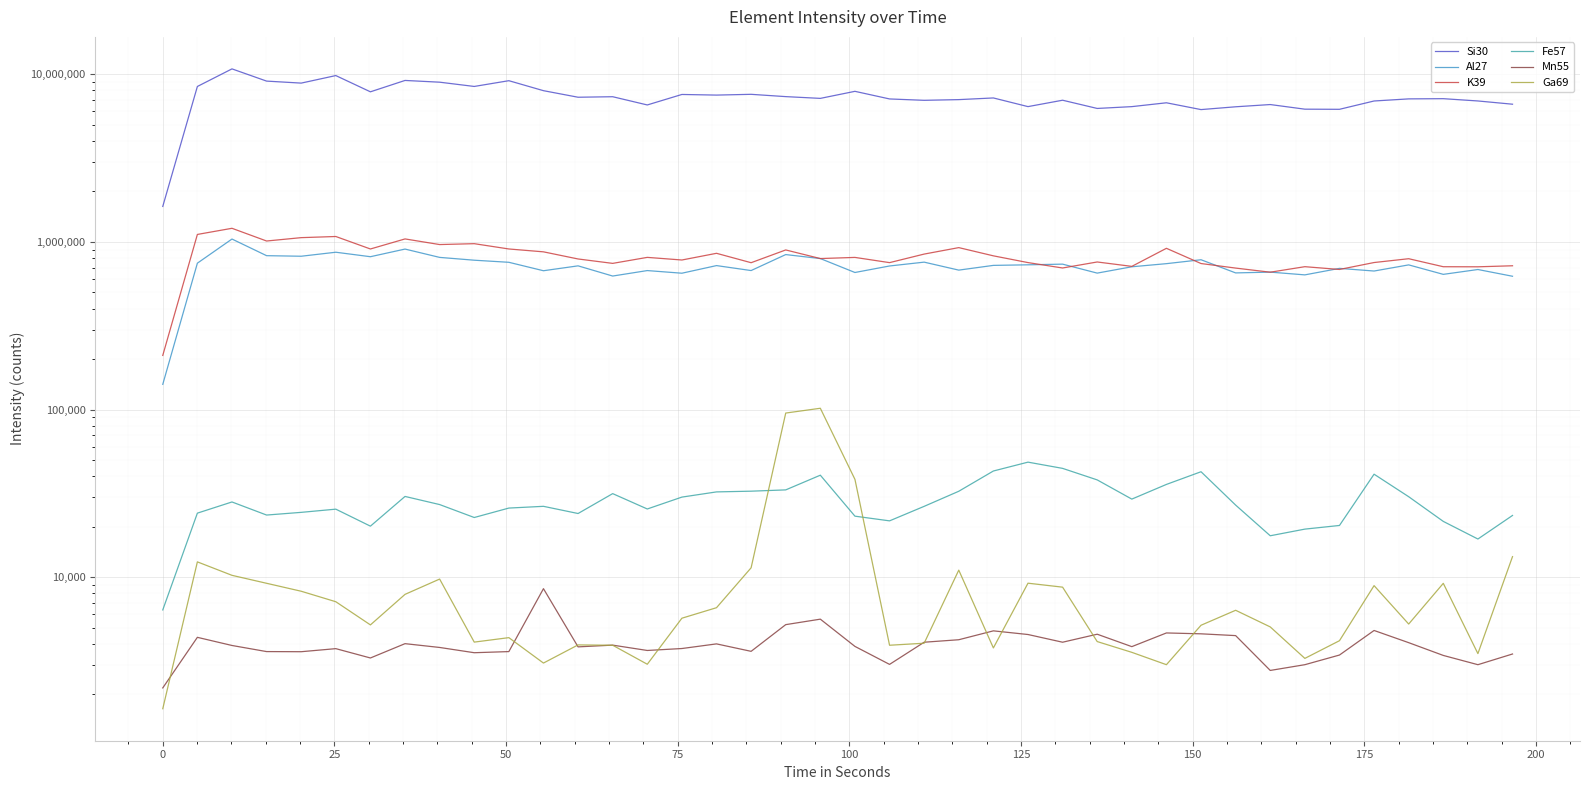

True or false: Fe57 has more than 2 interior local peaks.

True